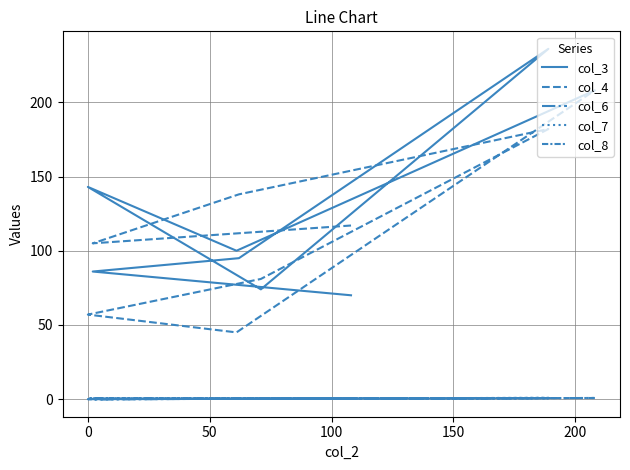

What are all the series names shown in the legend?

col_3, col_4, col_6, col_7, col_8